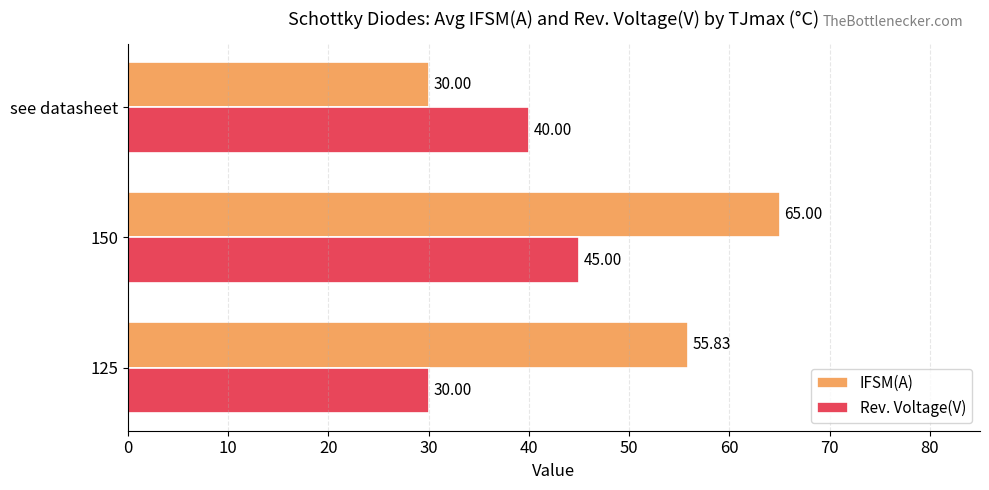

At which label does IFSM(A) reach its minimum?

see datasheet